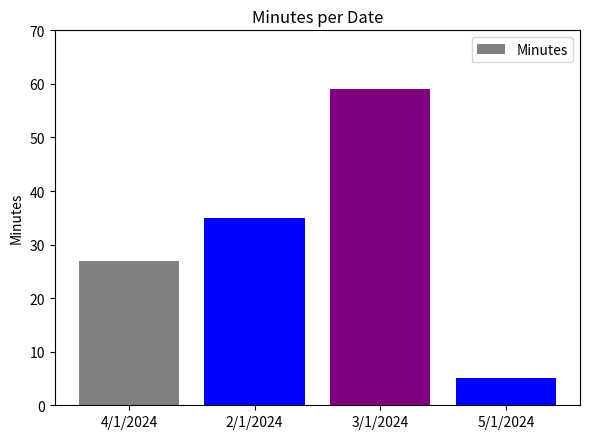

How many values are between 27 and 59?

3